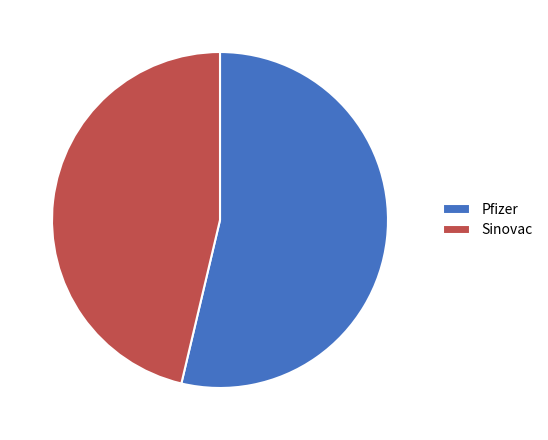

What is the majority slice?

Pfizer